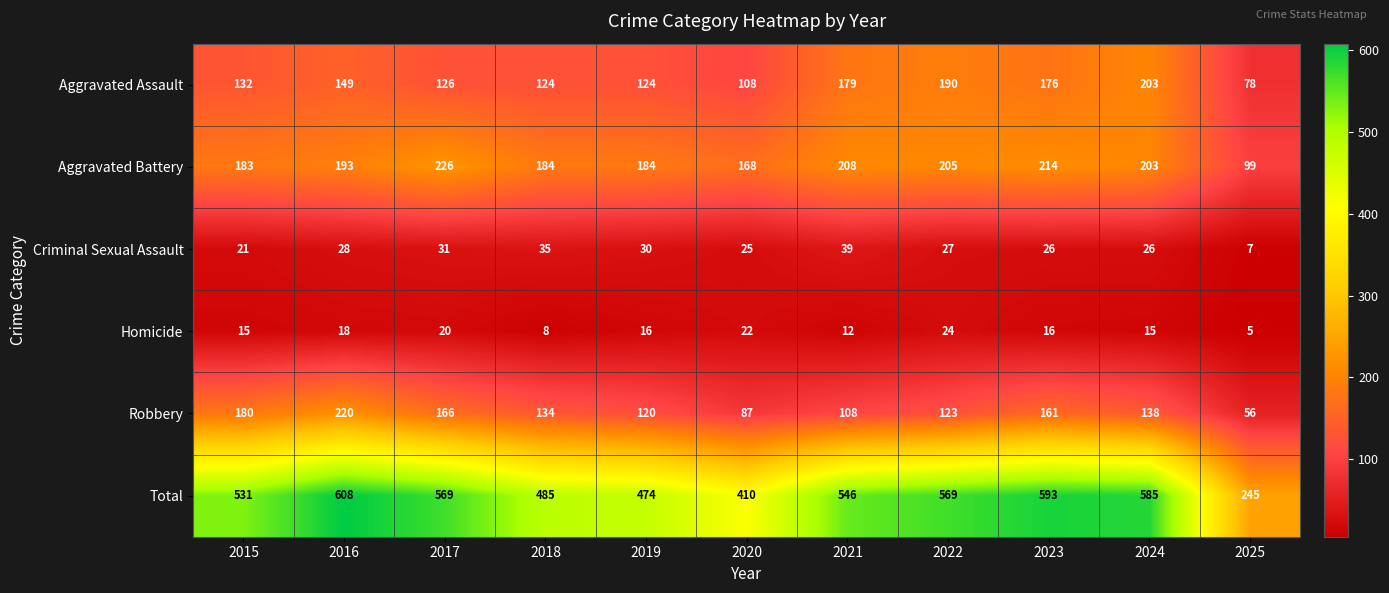

Which category has the lowest value across all series?

2025